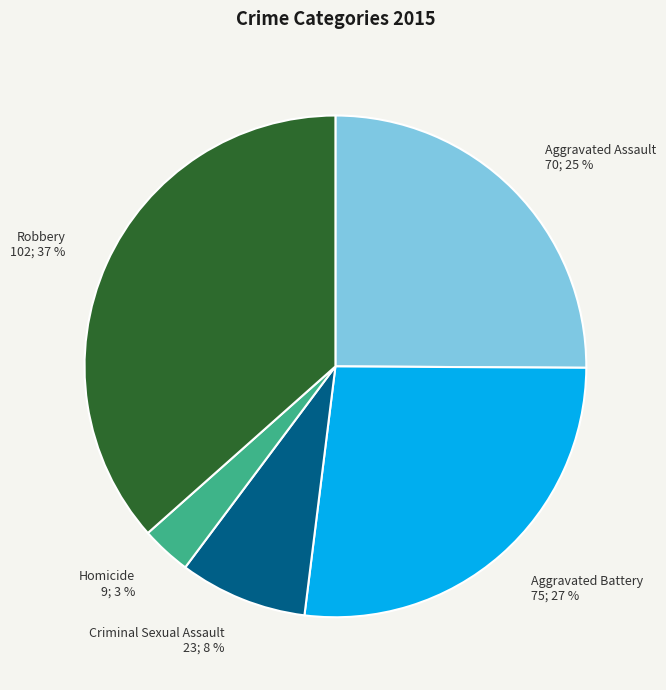

How many slices are in this pie chart?

5